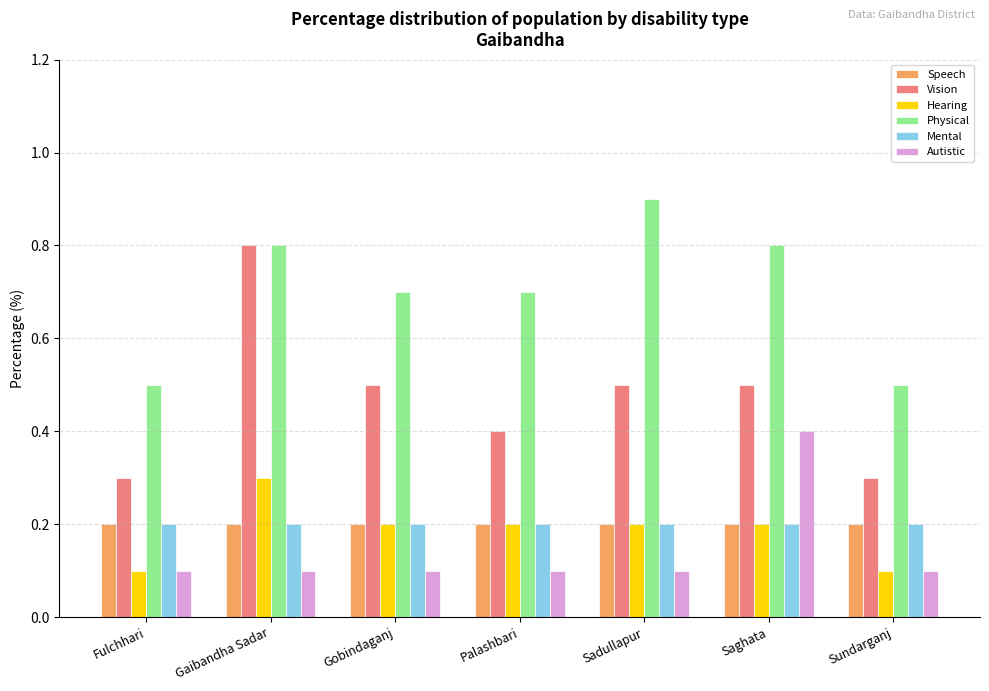

Is it true that Physical equals 0.5 at Sundarganj?

True